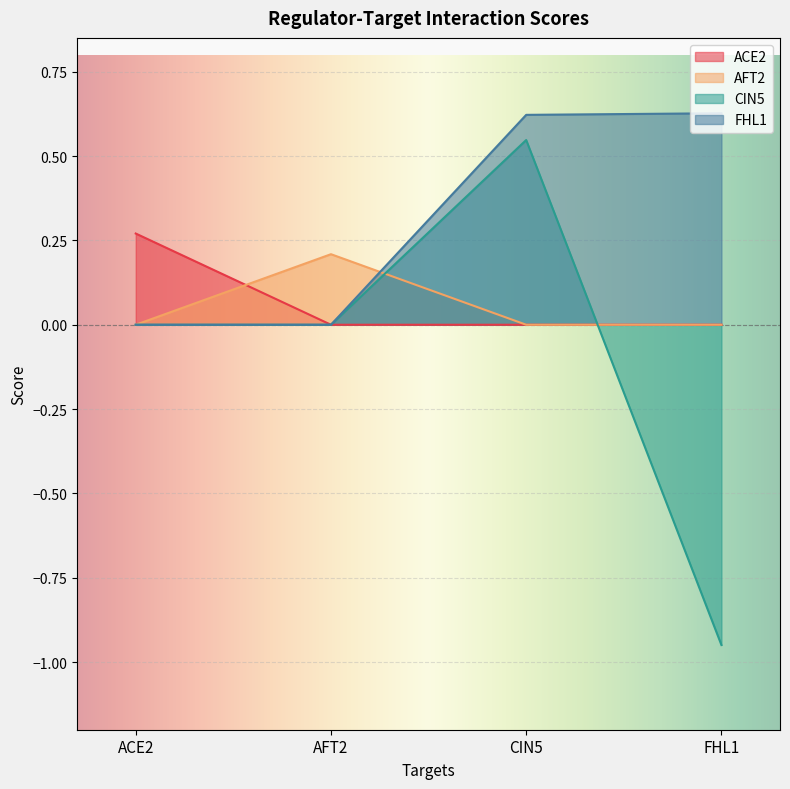

The ACE2 series shows 0.0 at AFT2. True or false?

True